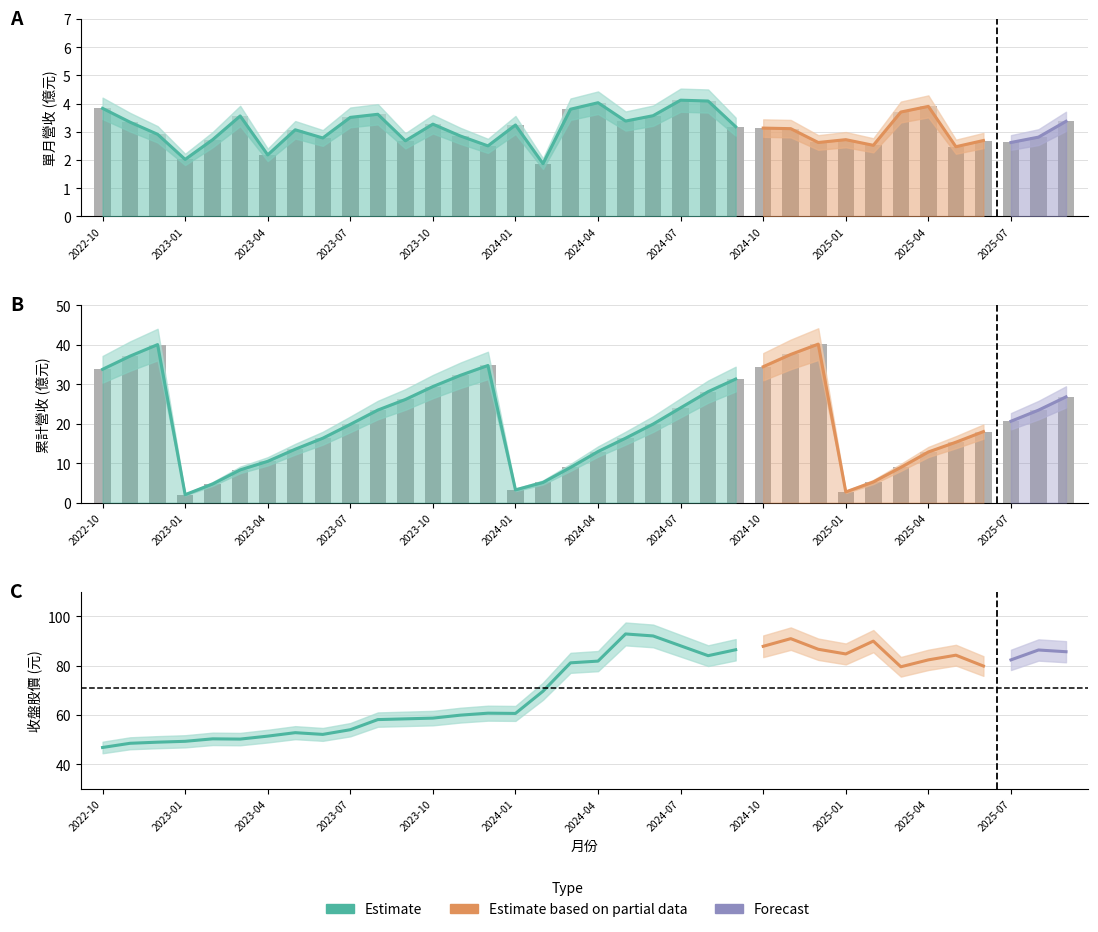

What is the highest value of the 單月營收(億) series?

4.1